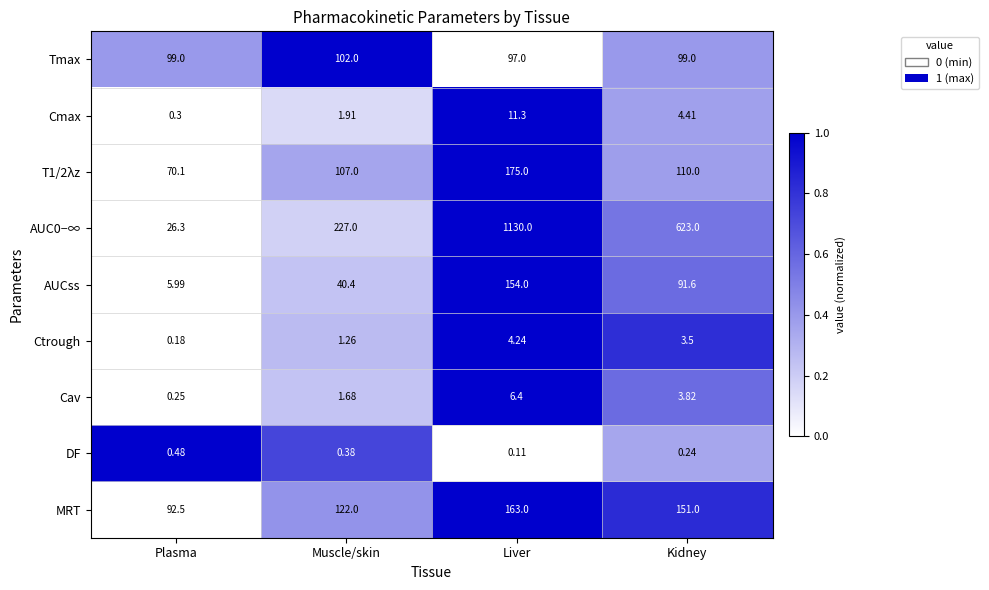

Where is Cmax nearest to the value 5?

Kidney